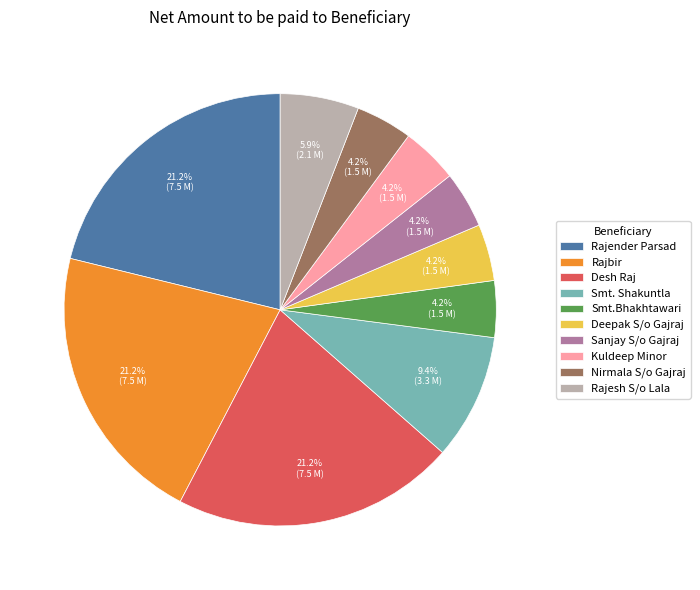

Is there any slice that represents more than half of the pie?

No